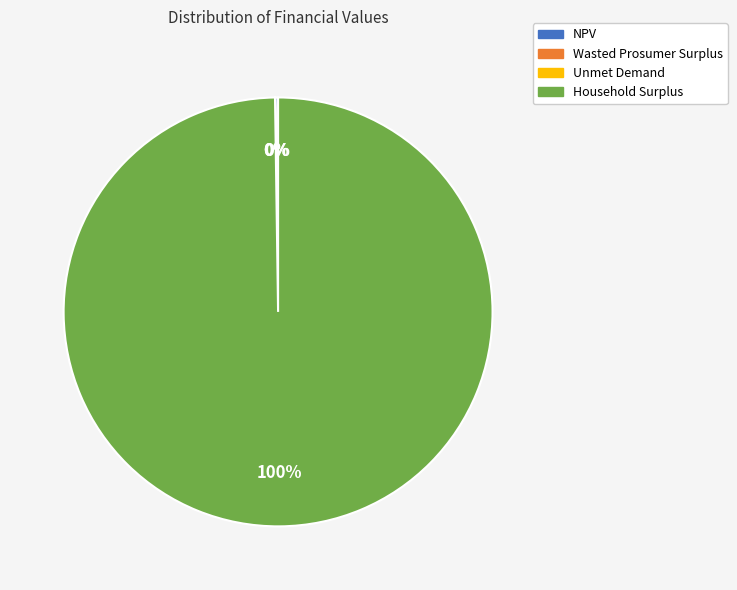

The Household Surplus slice represents 100% of the pie. True or false?

True